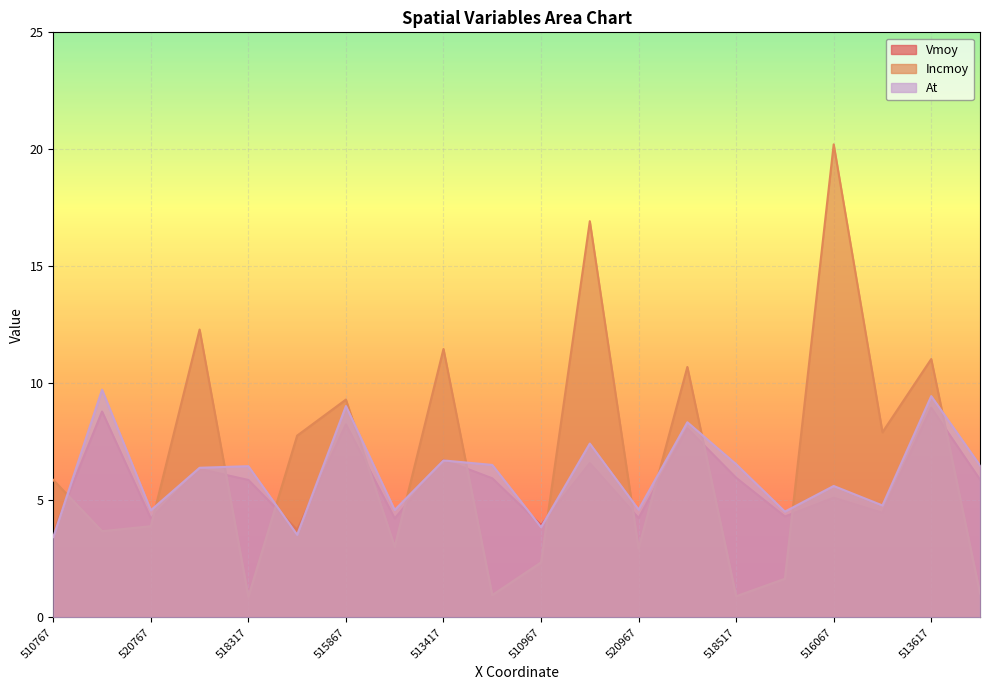

After their last crossing, which series has the higher values: At or Vmoy?

At